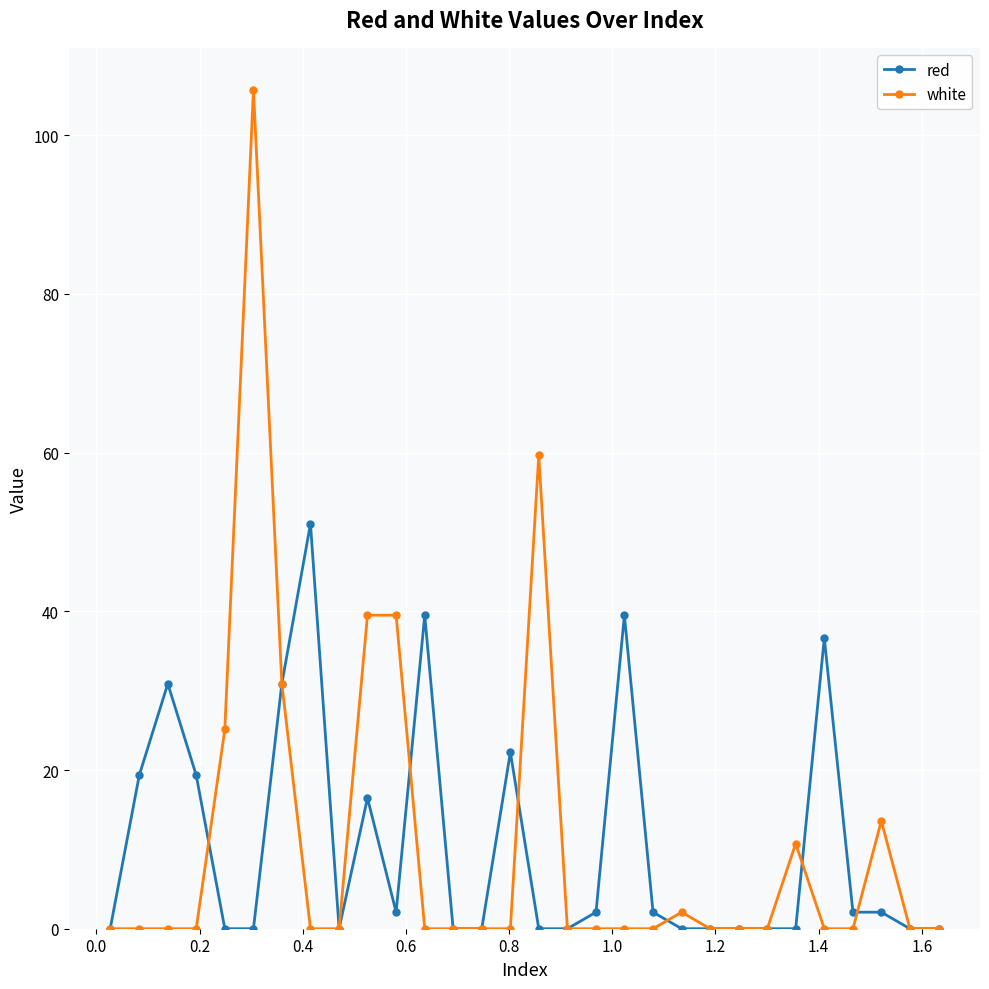

True or false: white has more than 1 points higher than both neighbors.

True